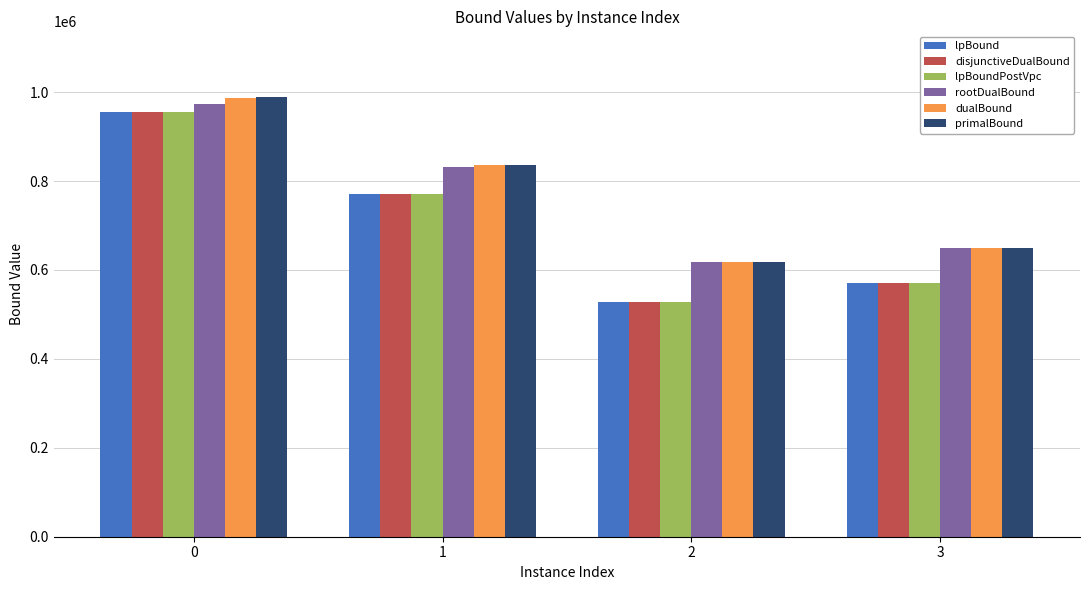

What is the value of the lpBoundPostVpc bar at the 1st from the left?

954341.0